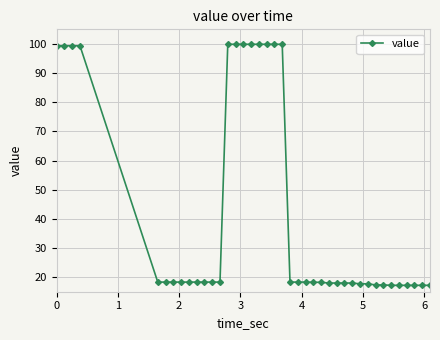

What is the minimum value shown in the chart?

17.2